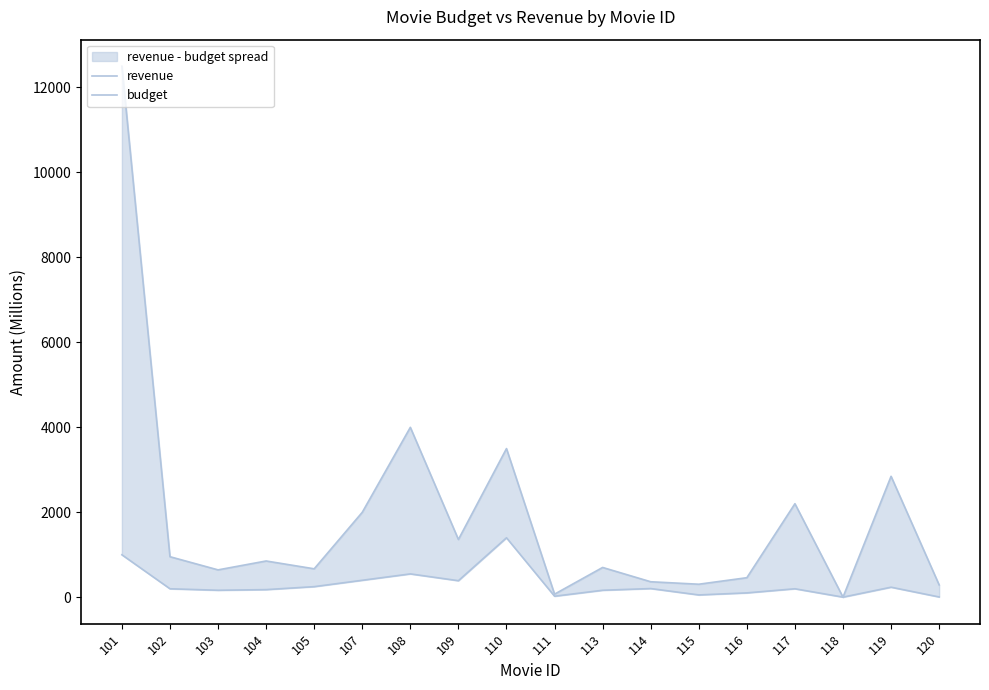

List the labels in order of budget value, smallest first.

118, 120, 111, 115, 116, 103, 113, 104, 102, 117, 114, 119, 105, 109, 107, 108, 101, 110